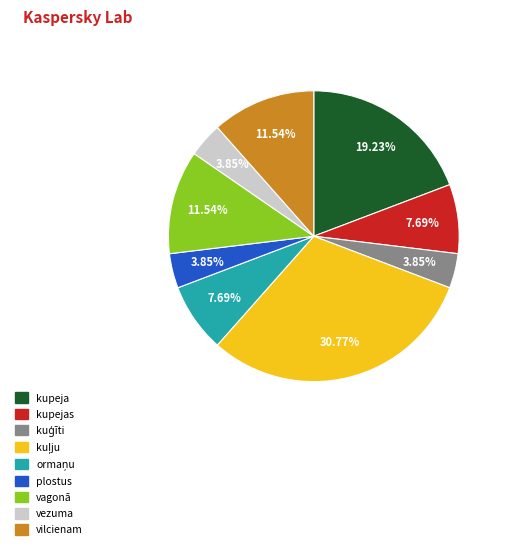

Does any single category account for the majority?

No